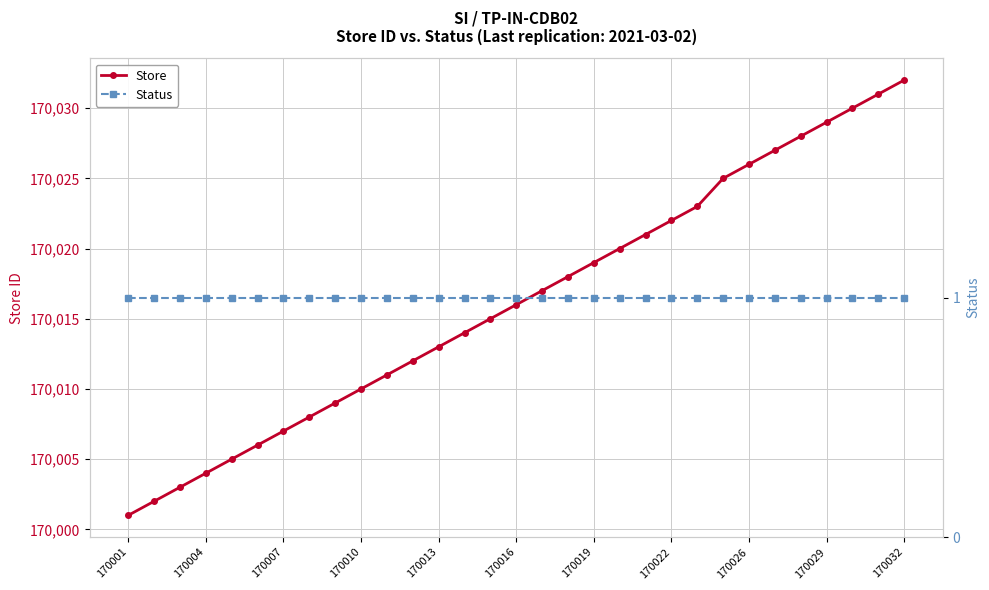

At which label does Store reach its minimum?

170001